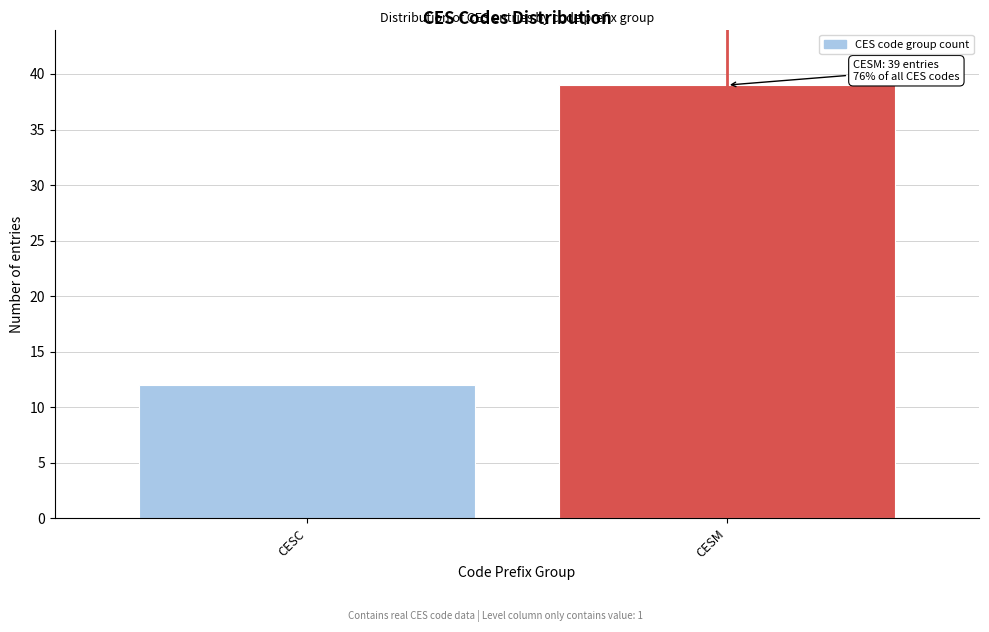

Reading left to right, list all the values displayed in this chart.

12	39